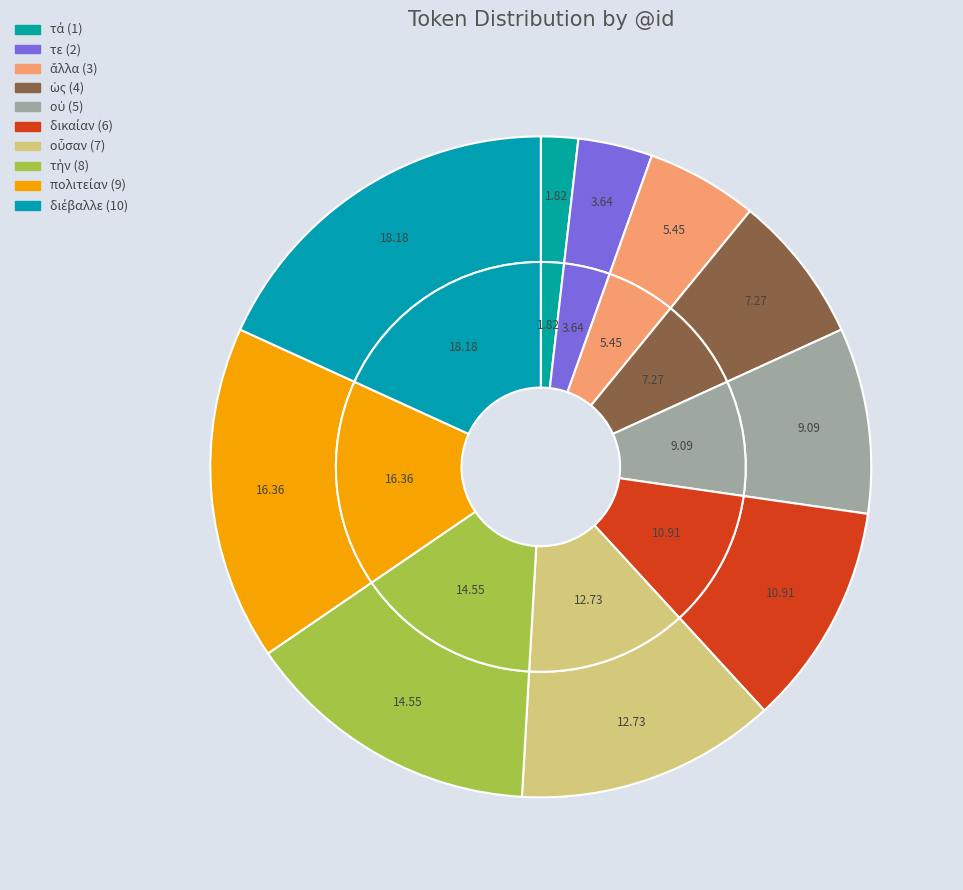

How many slices are in this pie chart?

10